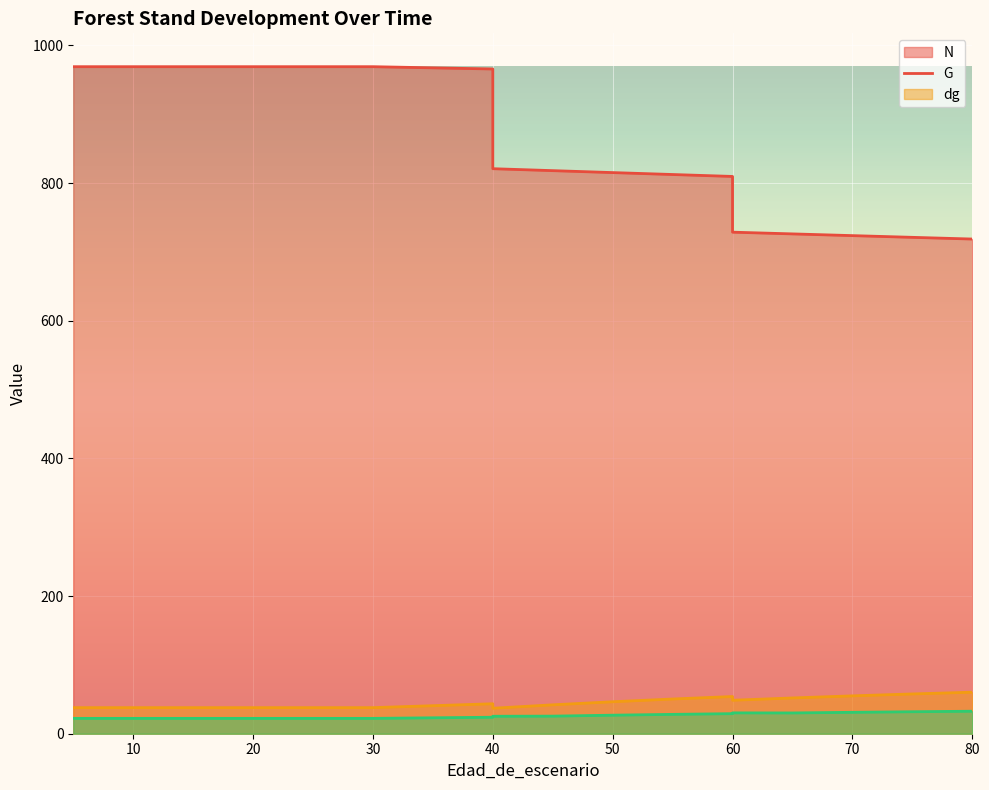

What is the difference between the maximum and minimum values in the N (line) series?

250.4